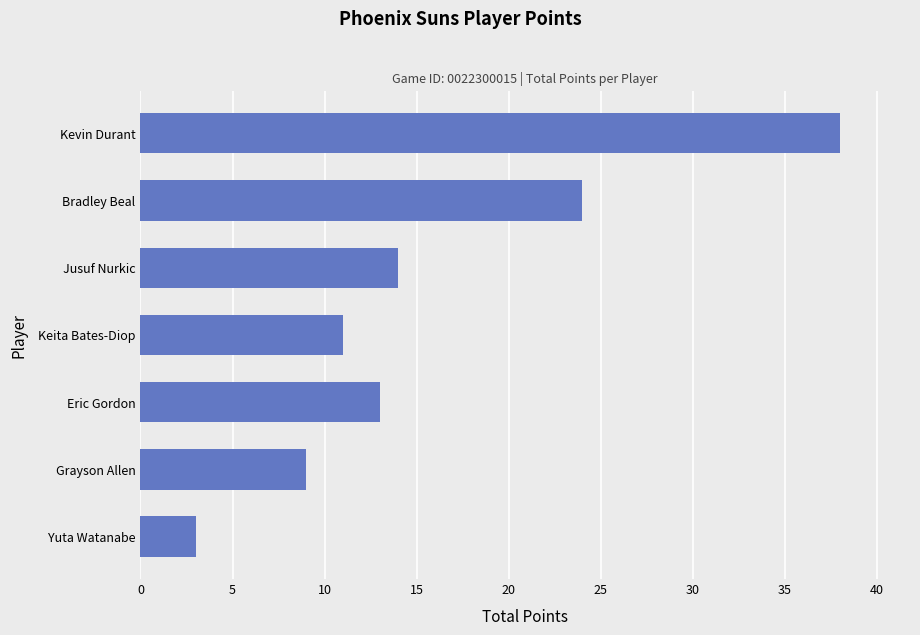

Which category has the lowest value across all series?

Yuta Watanabe